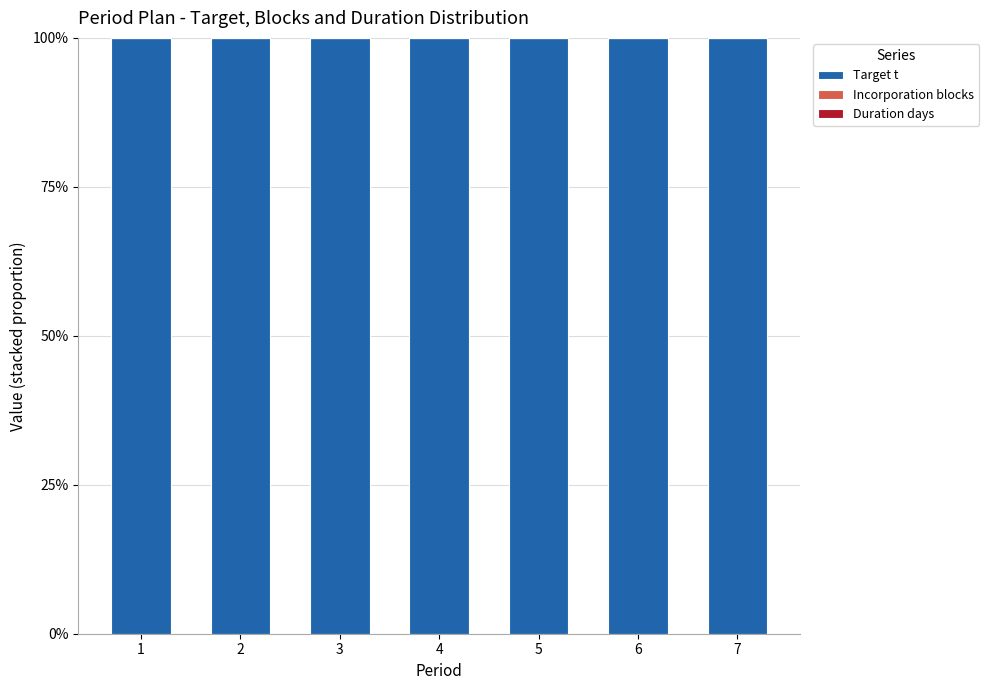

Does the chart contain stacked bars?

Yes